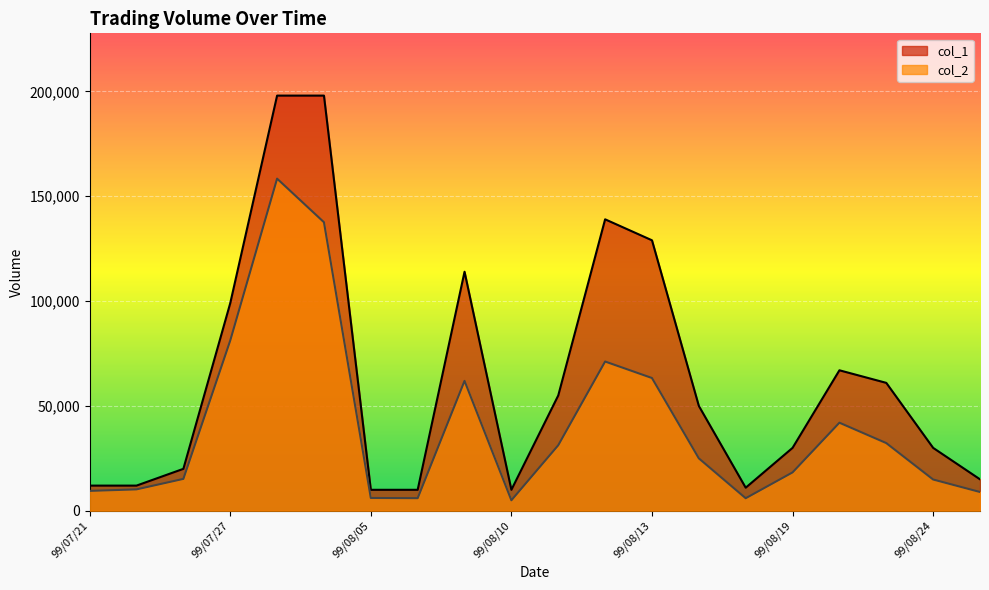

True or false: col_2 has a value of 51857 at 99/08/11.

False